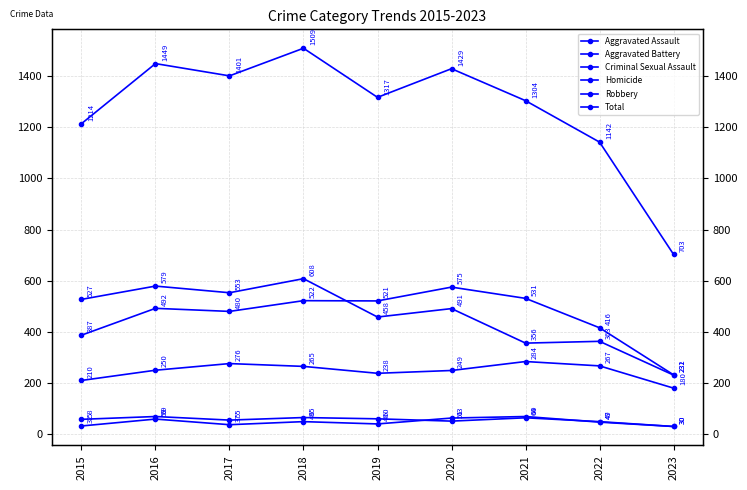

Rank the series at 2020 from highest to lowest value.

Total, Aggravated Battery, Robbery, Aggravated Assault, Homicide, Criminal Sexual Assault